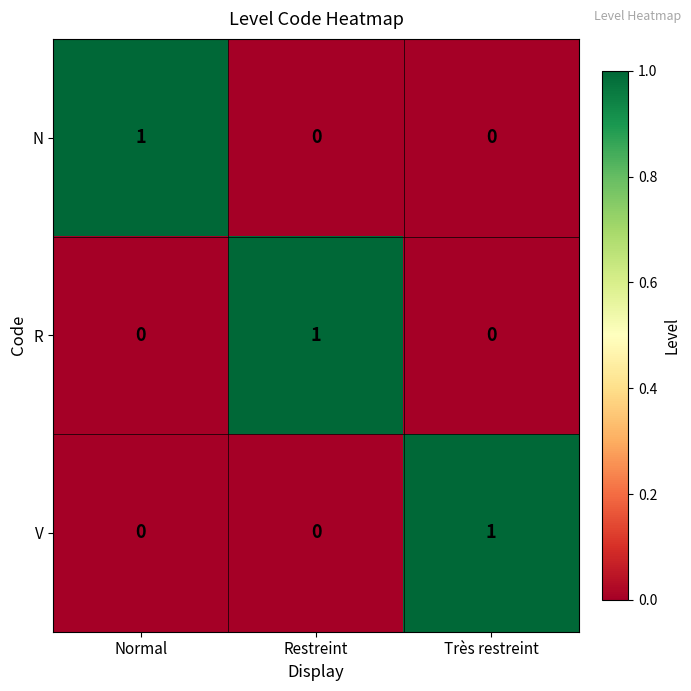

What is the maximum value shown in the chart?

1